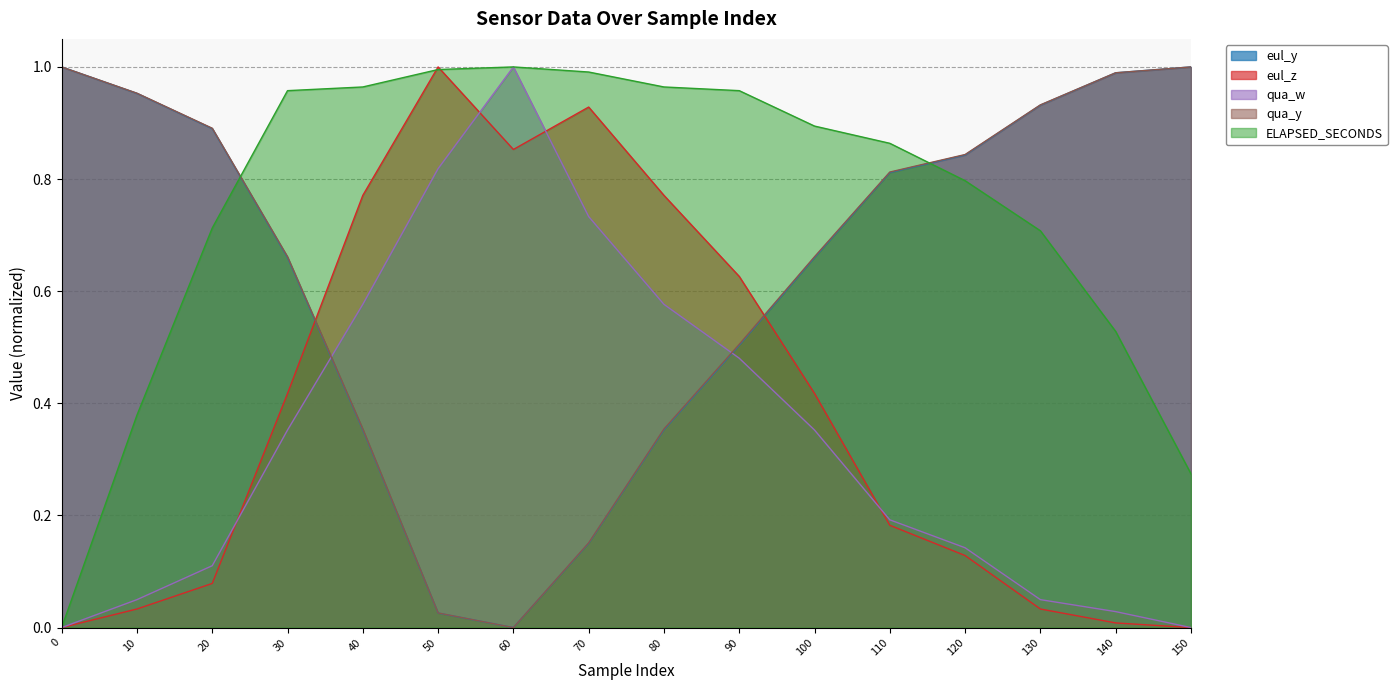

True or false: ELAPSED_SECONDS has more than 1 interior local peaks.

False